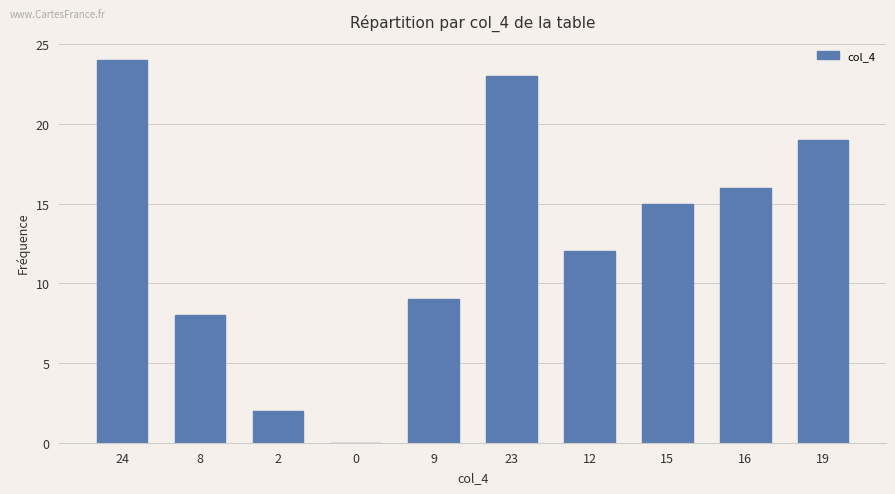

Is it true that the value at 12 is 19?

False